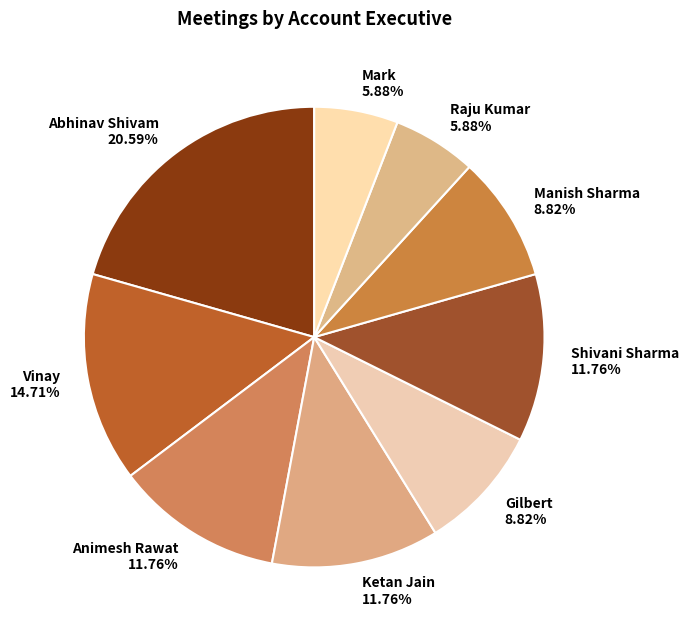

Is there any slice that represents more than half of the pie?

No